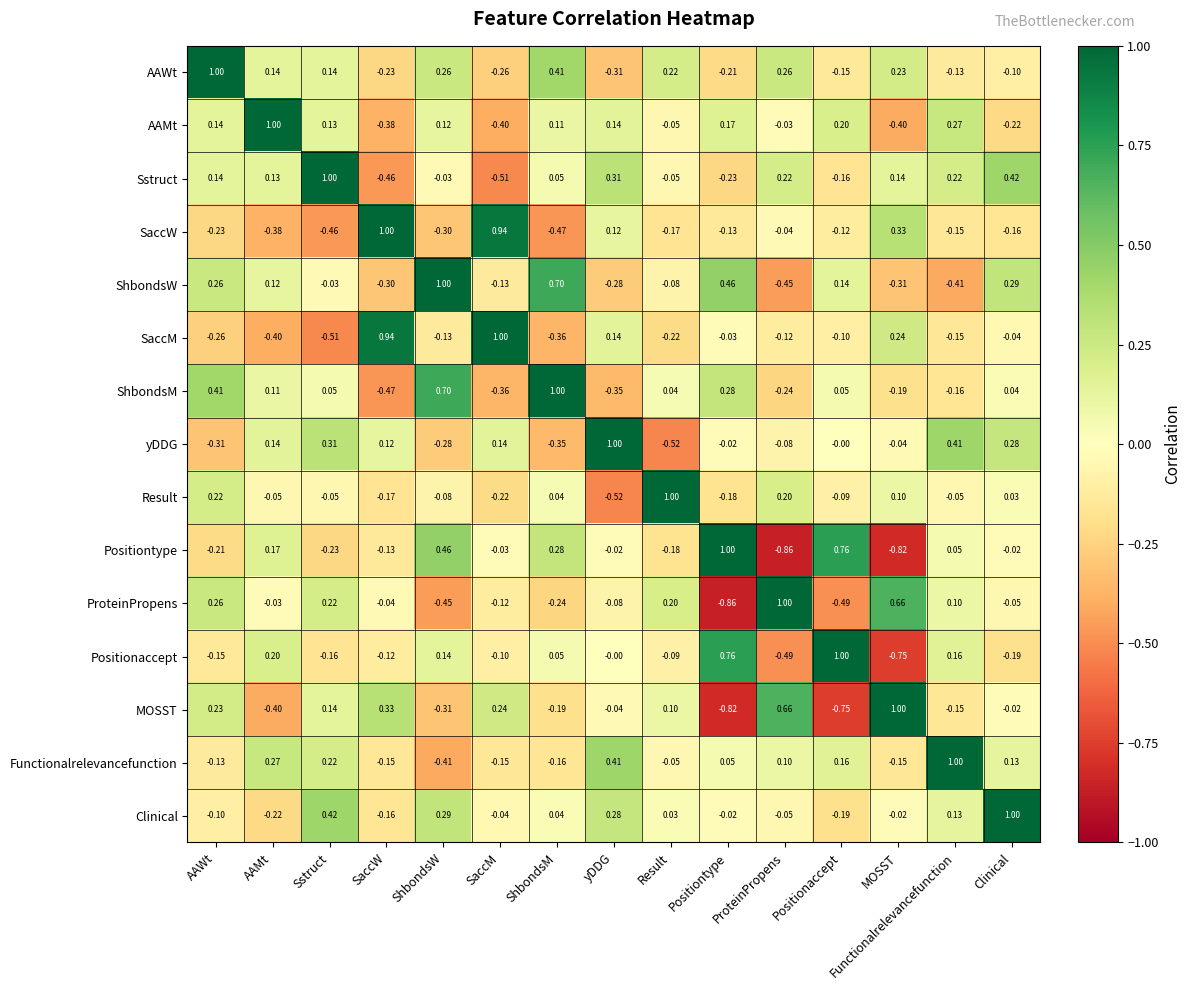

At which label does MOSST first exceed 0?

AAWt